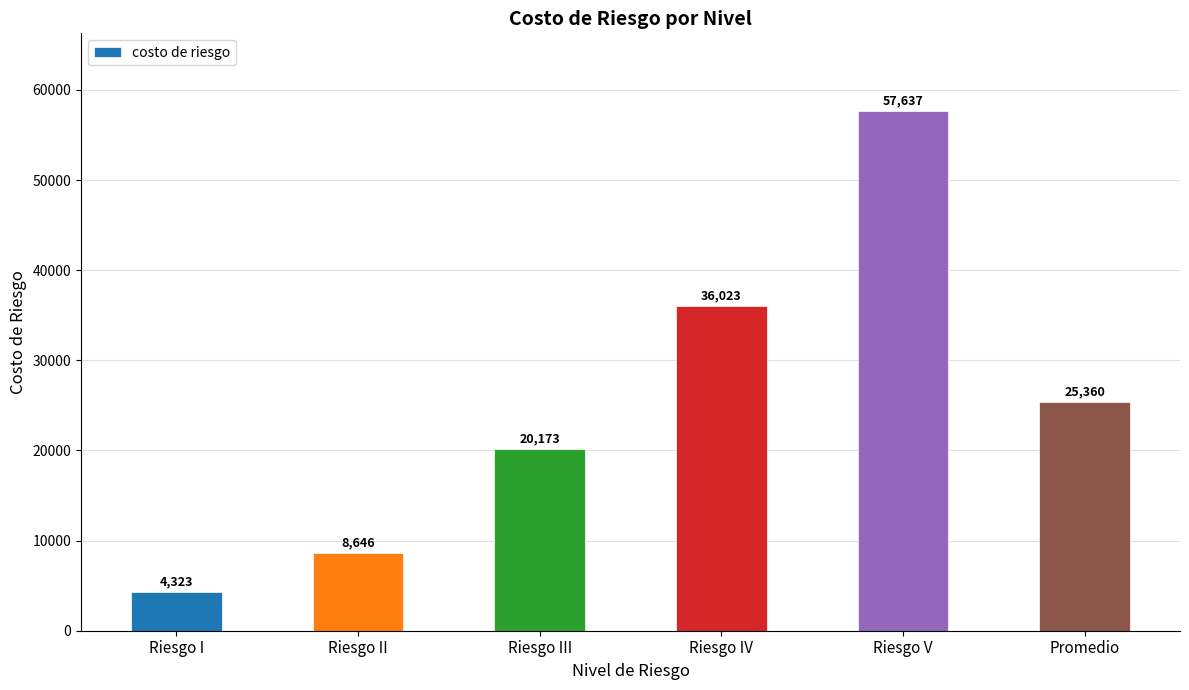

Where does the data first go above 25360?

Riesgo IV